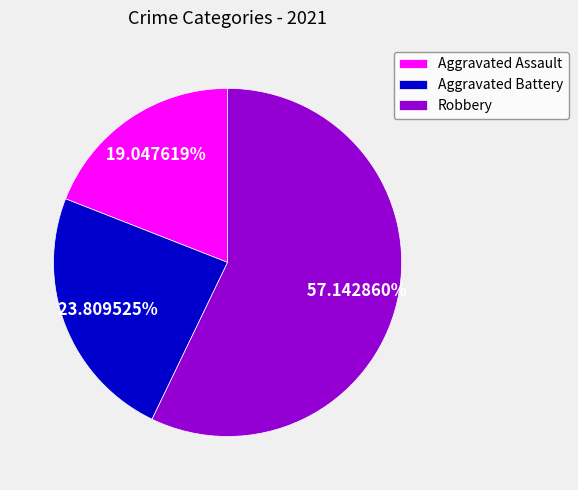

Do Aggravated Battery and Robbery together represent more than half of the pie?

Yes